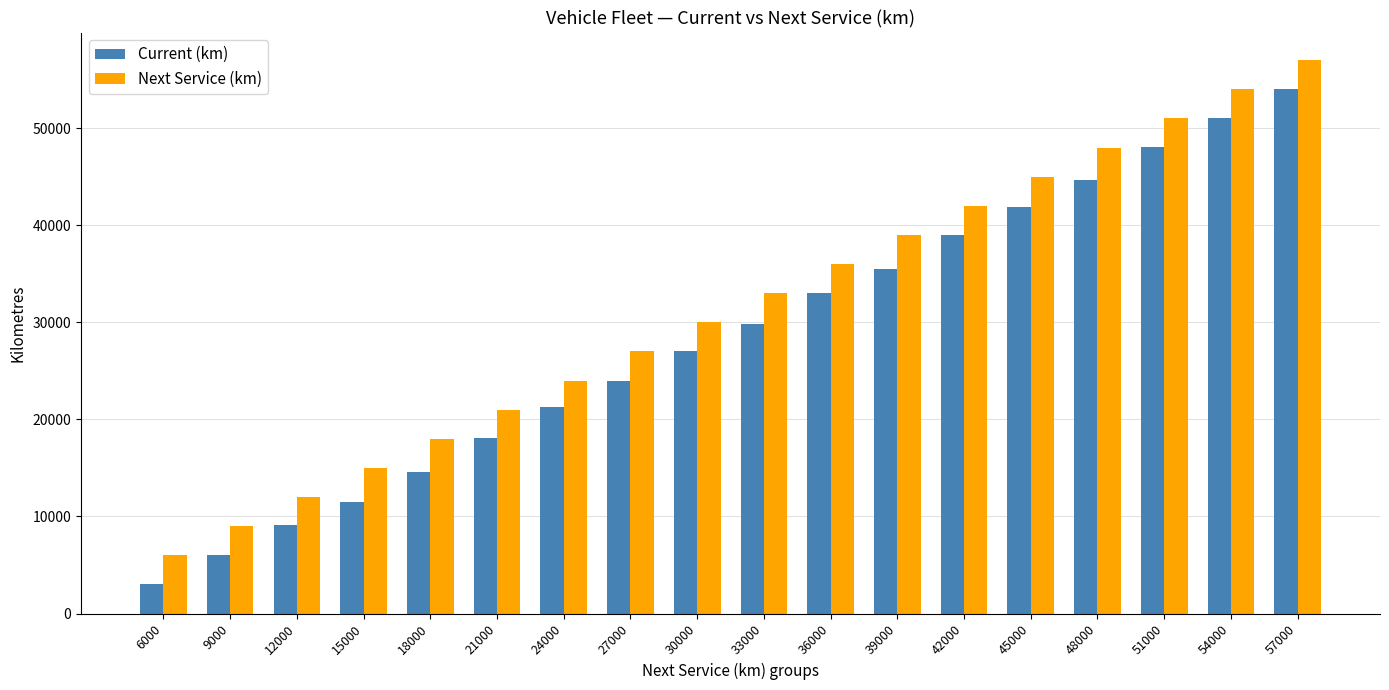

How many bars are there in total?

36